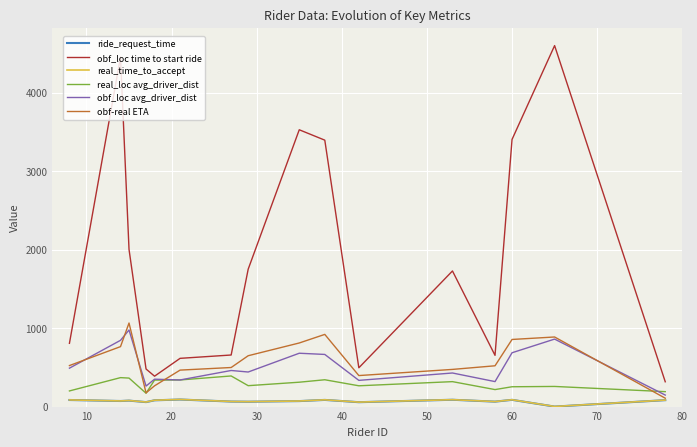

True or false: obf_loc avg_driver_dist and ride_request_time intersect in this chart.

False